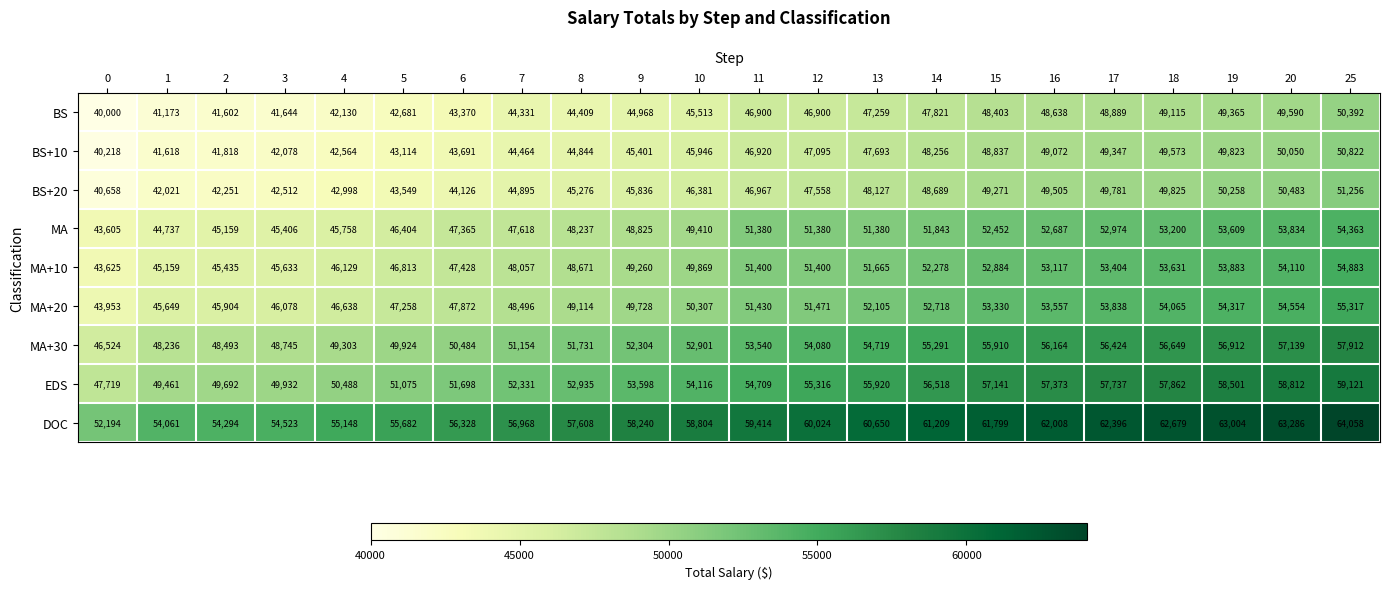

Where is BS+20 nearest to the value 45957?

9